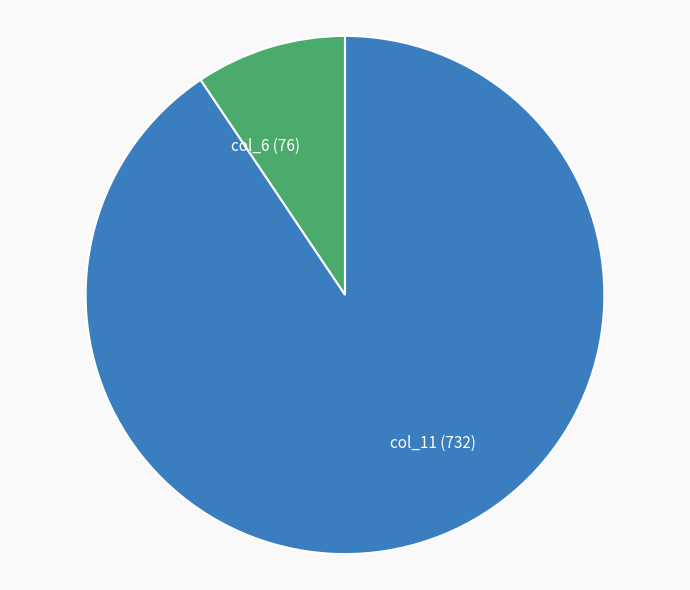

How many slices are in this pie chart?

2